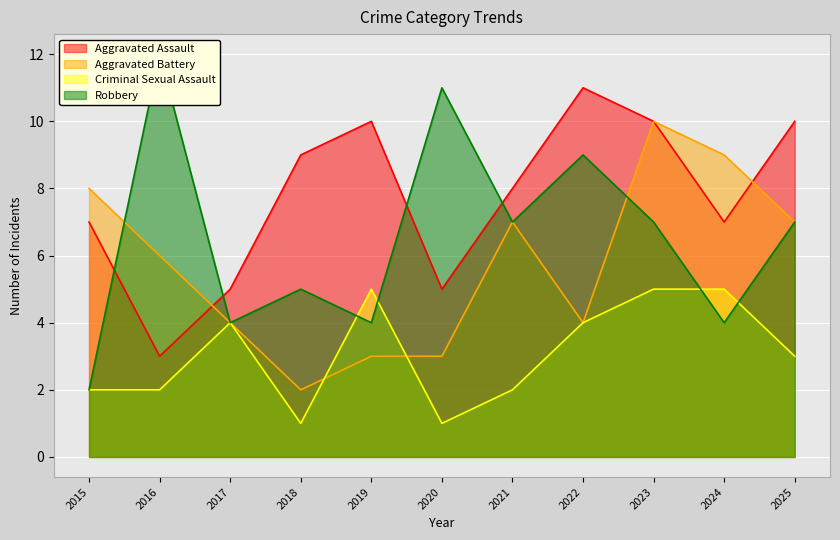

Where does the Aggravated Battery series first go above 6?

2015